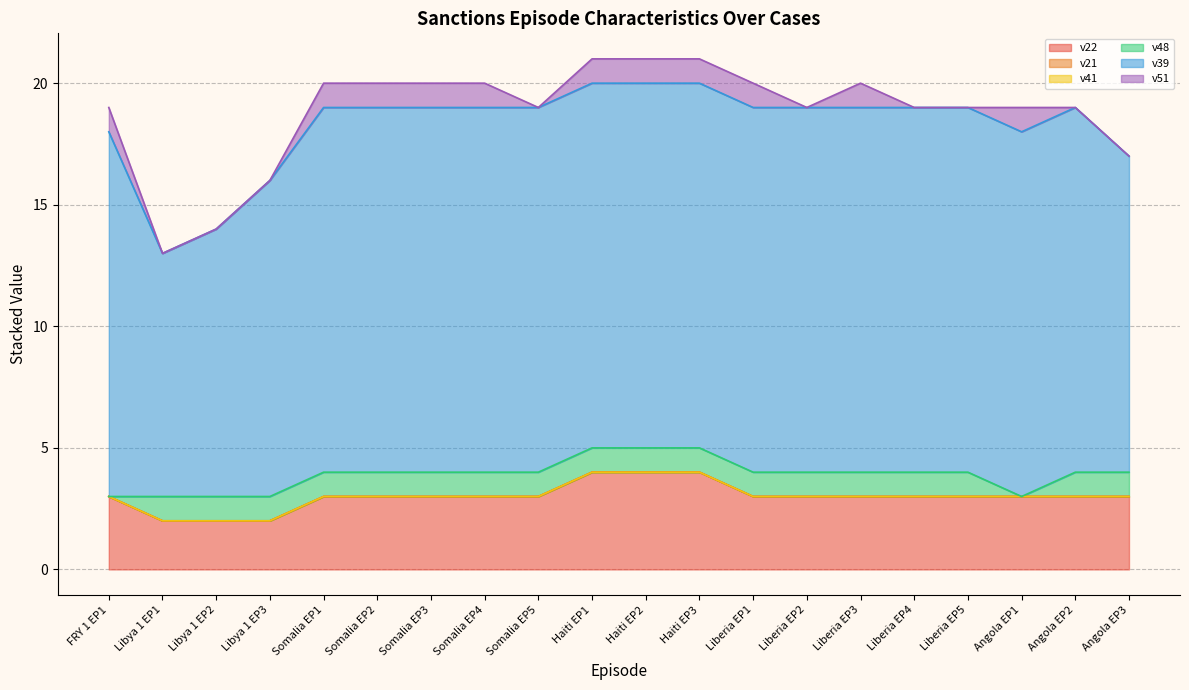

At which category does the chart reach its minimum across all series?

FRY 1 EP1